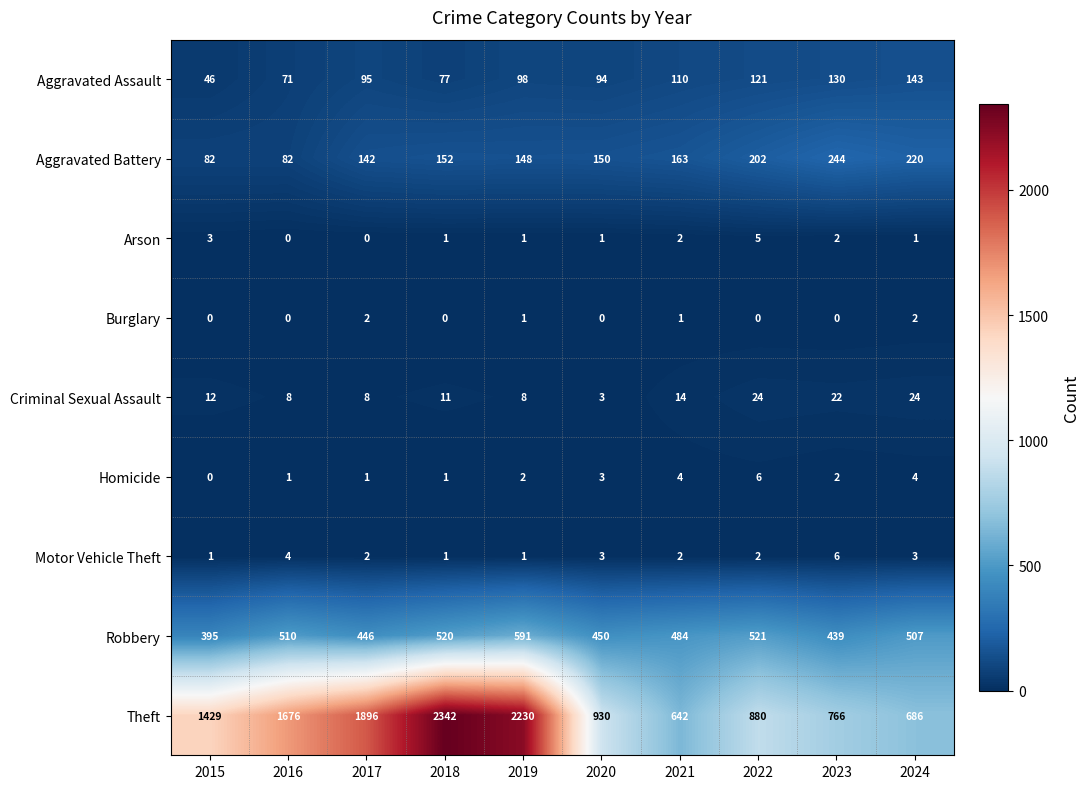

At 2022, list the series in order from largest to smallest.

Theft, Robbery, Aggravated Battery, Aggravated Assault, Criminal Sexual Assault, Homicide, Arson, Motor Vehicle Theft, Burglary